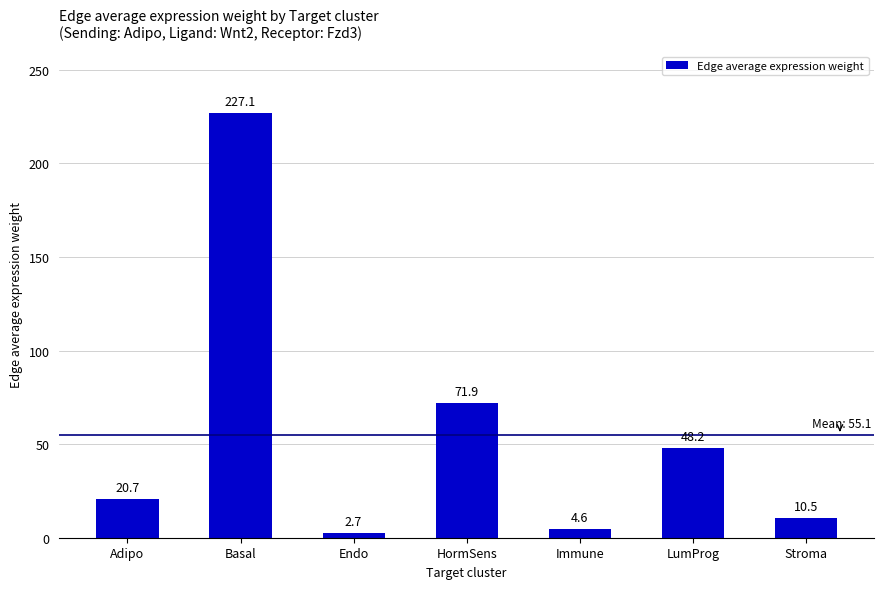

Are the bars grouped side by side (vs. stacked)?

No